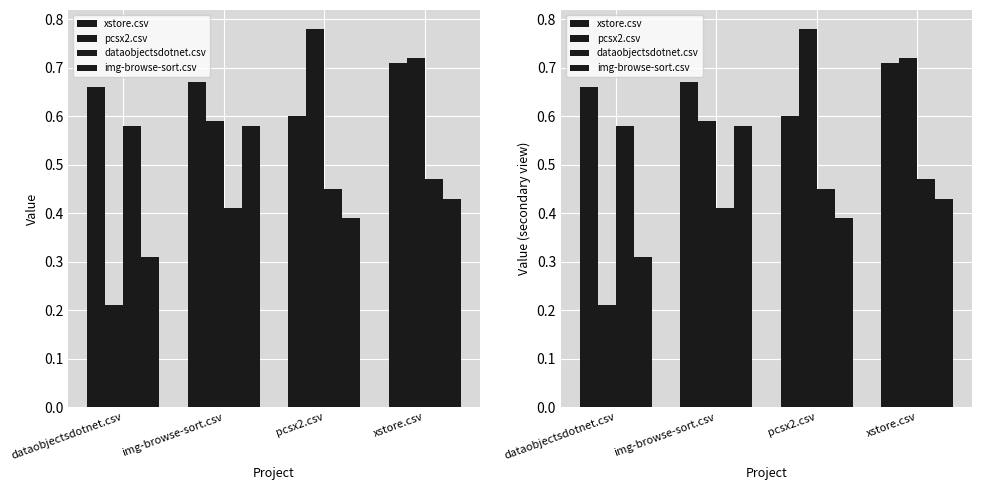

The dataobjectsdotnet.csv series shows 0.2 at pcsx2.csv. True or false?

False